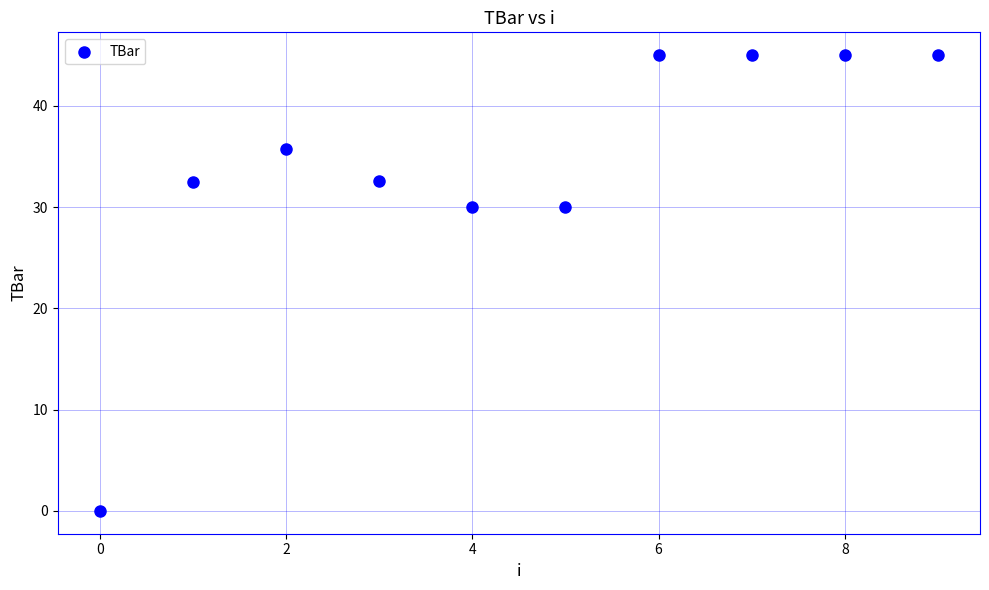

What is the average Y value?

34.1